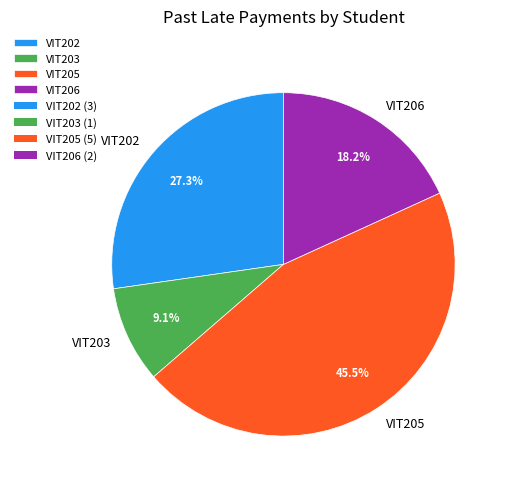

To the nearest percent, what is the difference between the VIT202 and VIT203 slice percentages?

18%